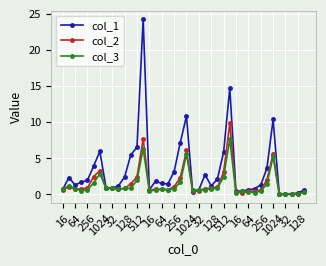

How many lines are shown in the chart?

3